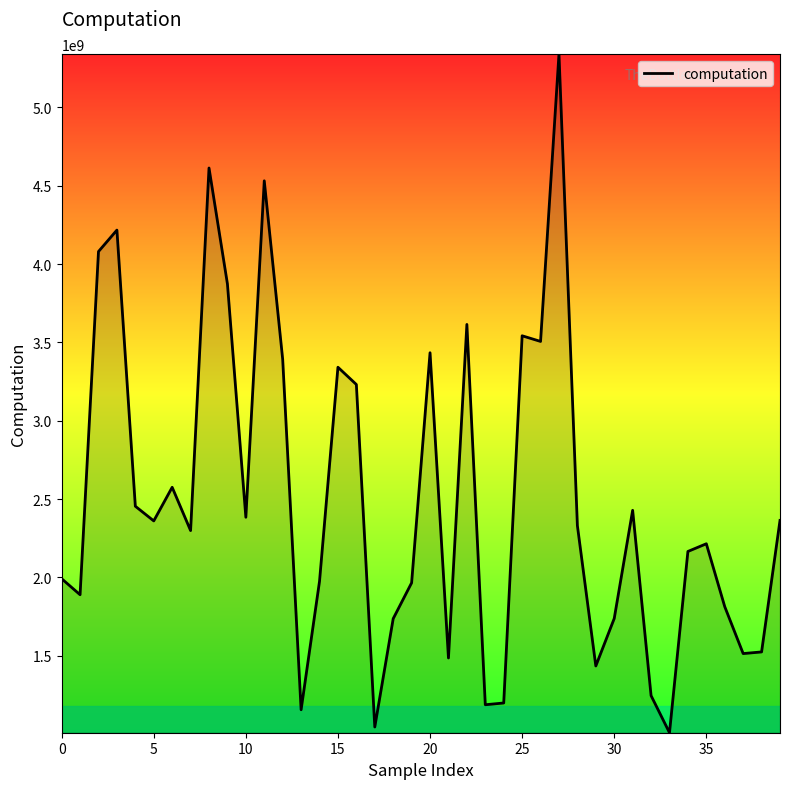

True or false: there are more than 0 points higher than both neighbors.

True